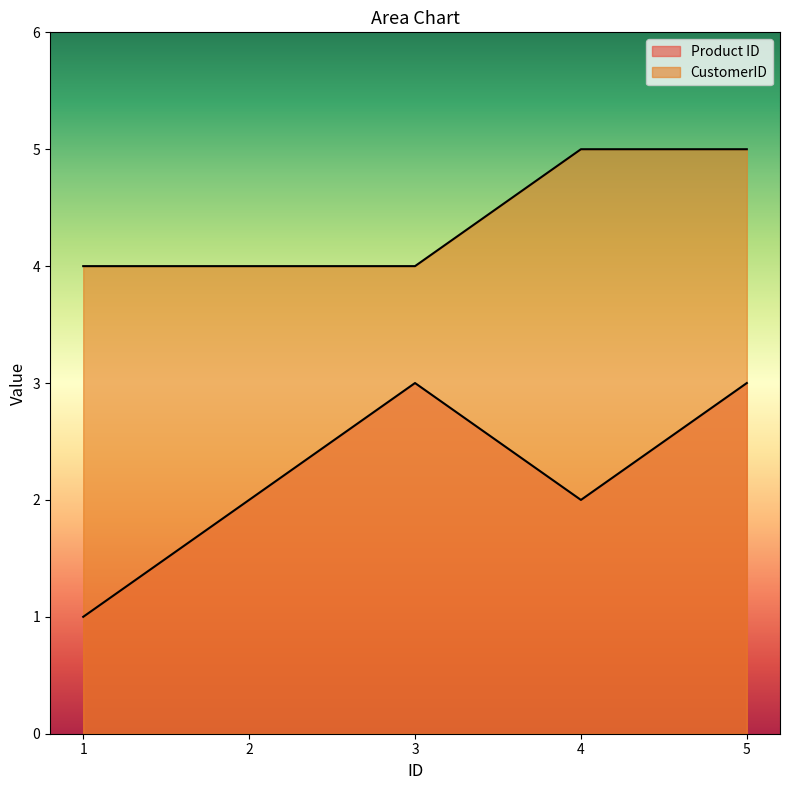

Where is Product ID nearest to the value 2?

2